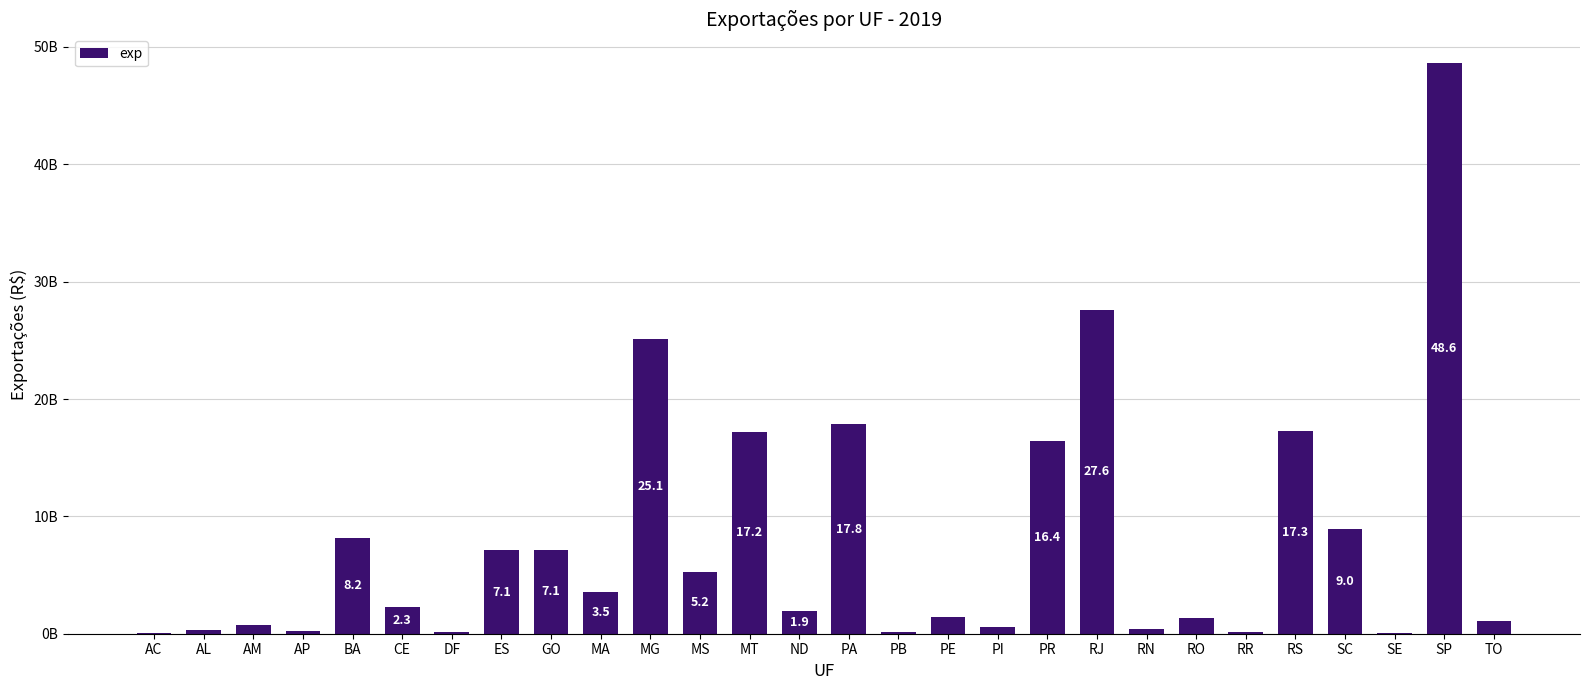

The chart shows a value of 7133399439 at GO. True or false?

True